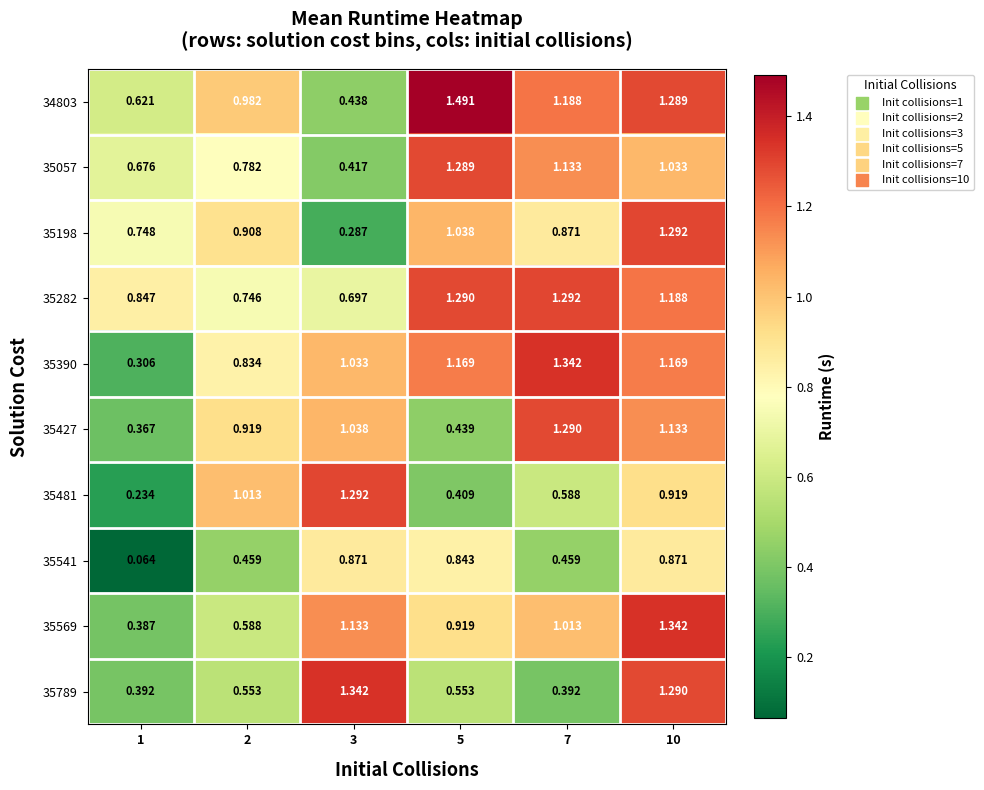

Is the value of 35390 at 5 greater than the value of 35282 at 2?

Yes